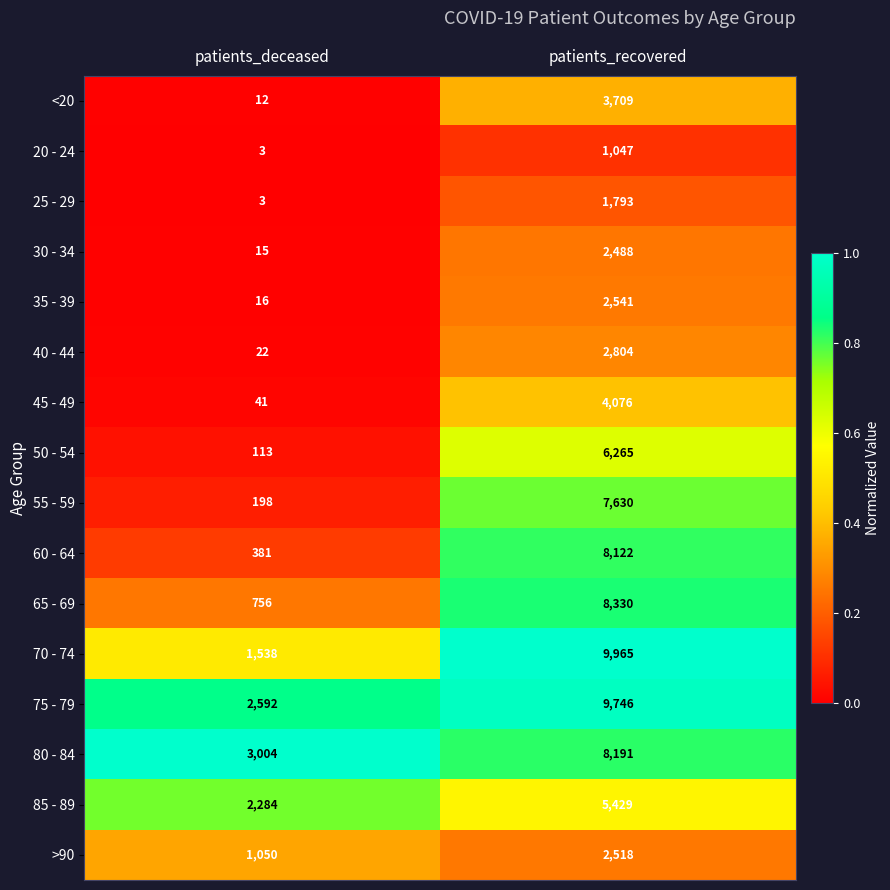

At which label is 35 - 39 closest to 1278?

patients_deceased